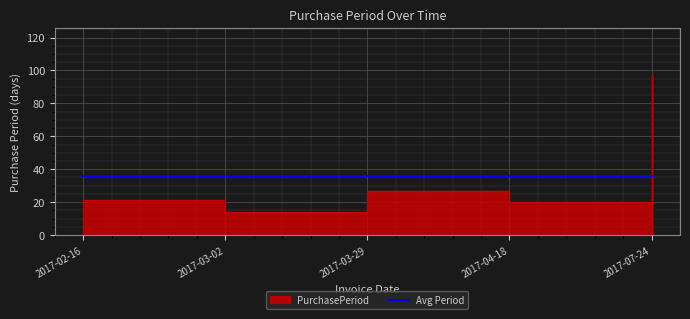

Which category has the highest value across all series?

2017-07-24